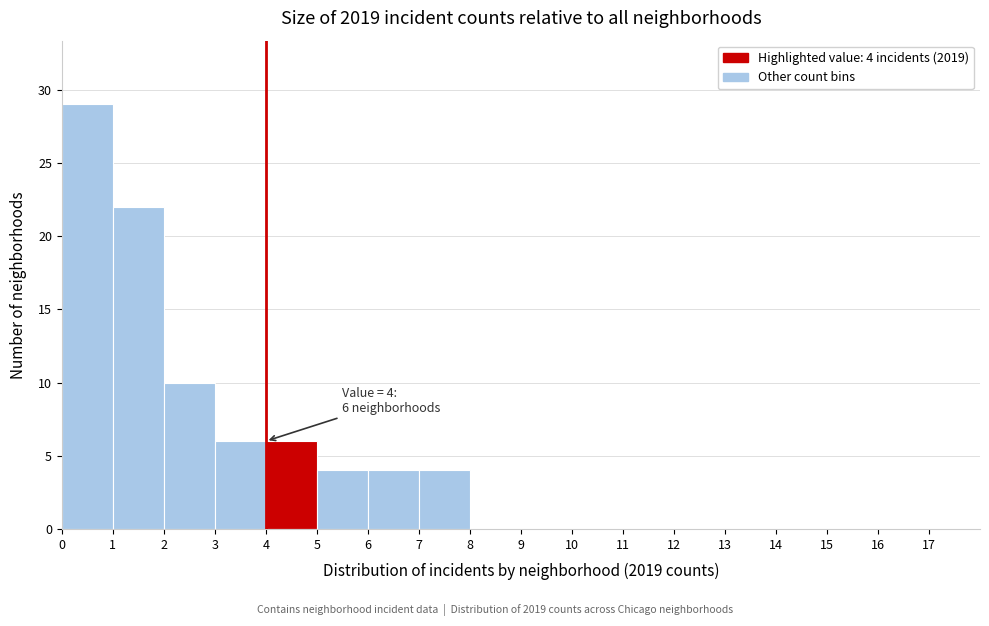

Over which range of the x-axis is the bar tallest?

0 to 1